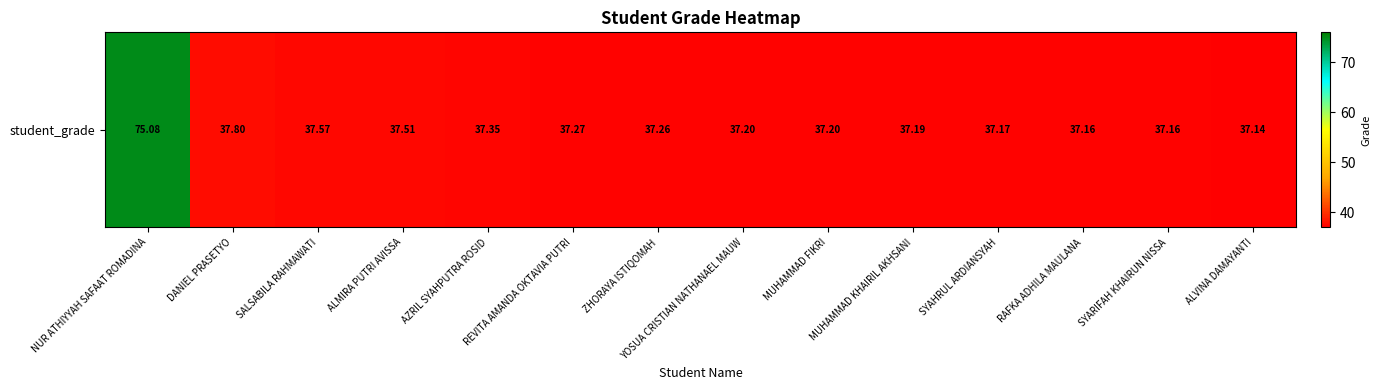

List the labels in order of value, smallest first.

ALVINA DAMAYANTI, RAFKA ADHILA MAULANA, SYARIFAH KHAIRUN NISSA, SYAHRUL ARDIANSYAH, MUHAMMAD KHAIRIL AKHSANI, YOSUA CRISTIAN NATHANAEL MAUW, MUHAMMAD FIKRI, ZHORAYA ISTIQOMAH, REVITA AMANDA OKTAVIA PUTRI, AZRIL SYAHPUTRA ROSID, ALMIRA PUTRI AVISSA, SALSABILA RAHMAWATI, DANIEL PRASETYO, NUR ATHIYYAH SAFAAT ROMADINA